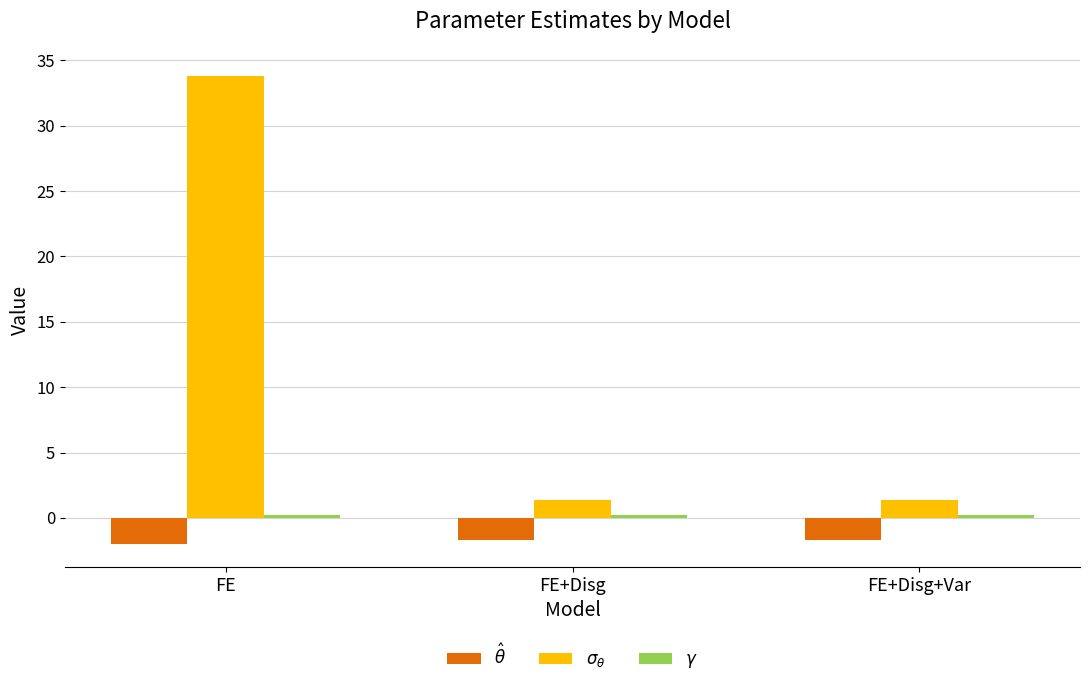

What is the label of the 1st bar from the left?

FE